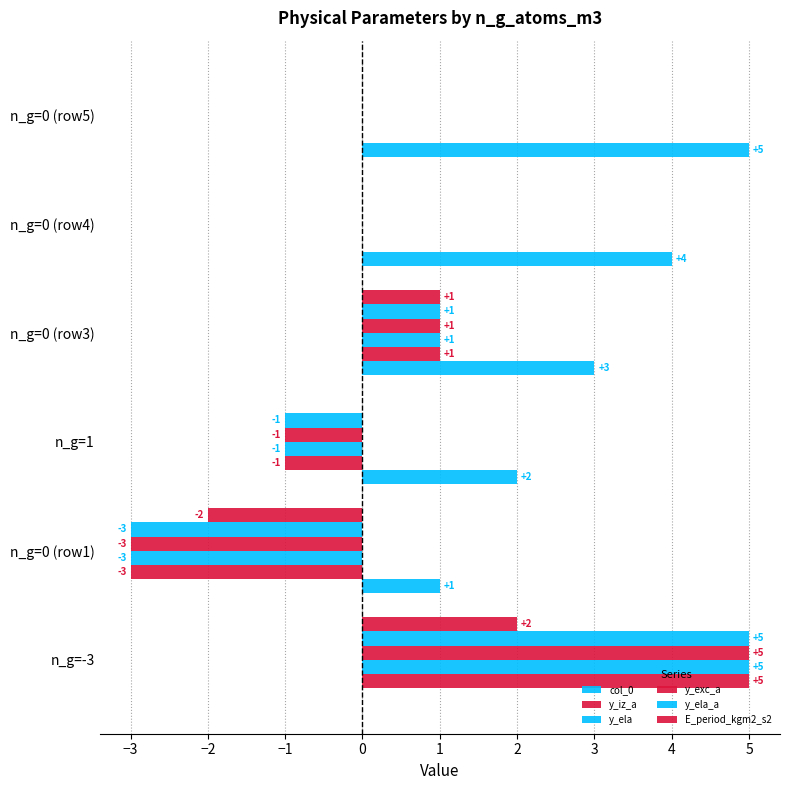

How many categories are shown in the chart?

6